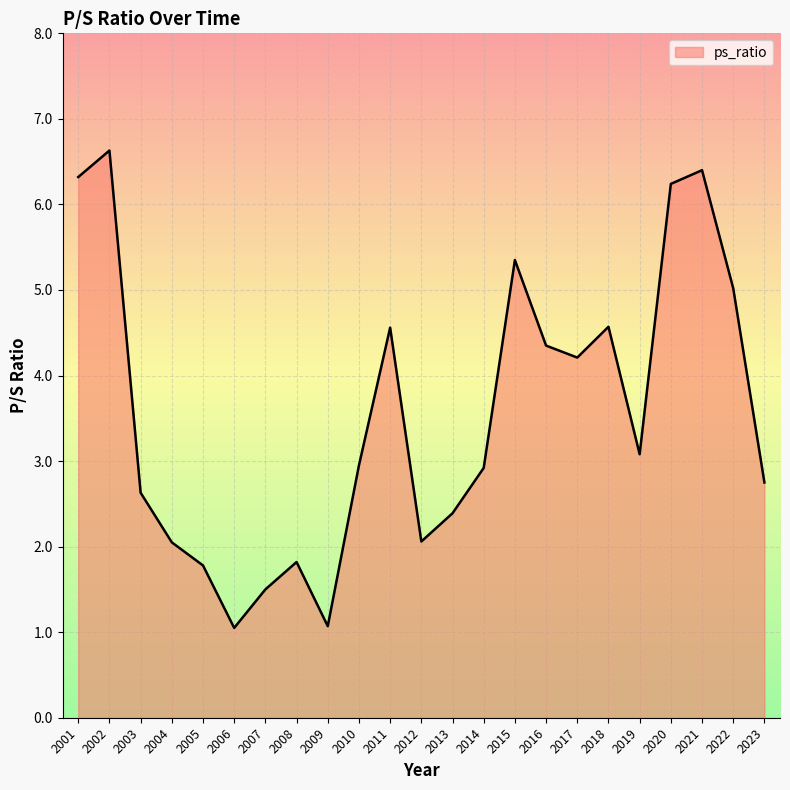

What is the change in value from 2001 to 2015?

-1.0